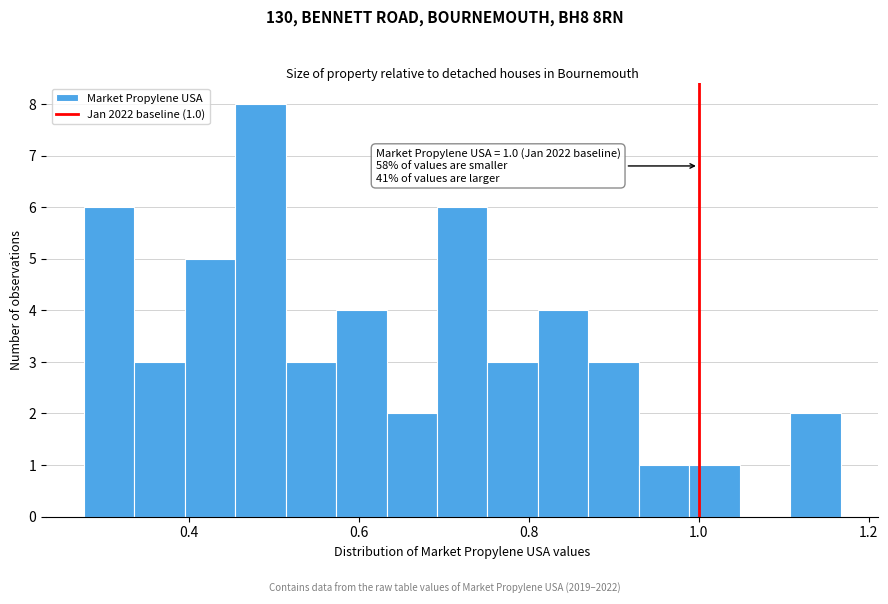

Read against the x-axis, roughly where is the centre of the tallest bar?

0.48